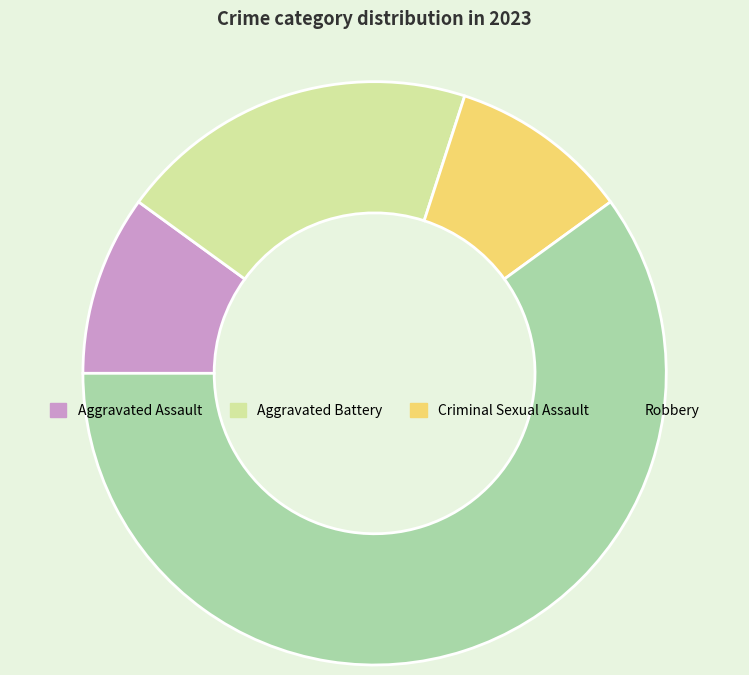

The Aggravated Battery slice represents 20% of the pie. True or false?

True